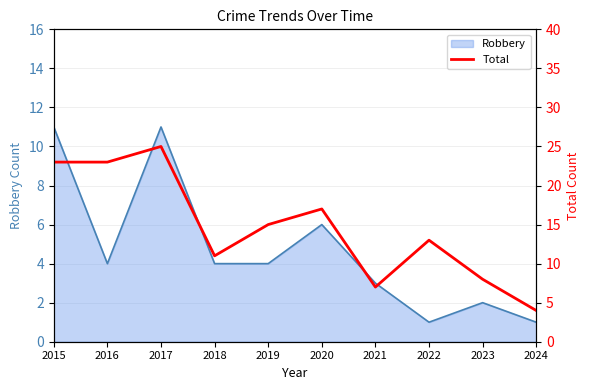

Which label corresponds to the largest value in the chart?

2017